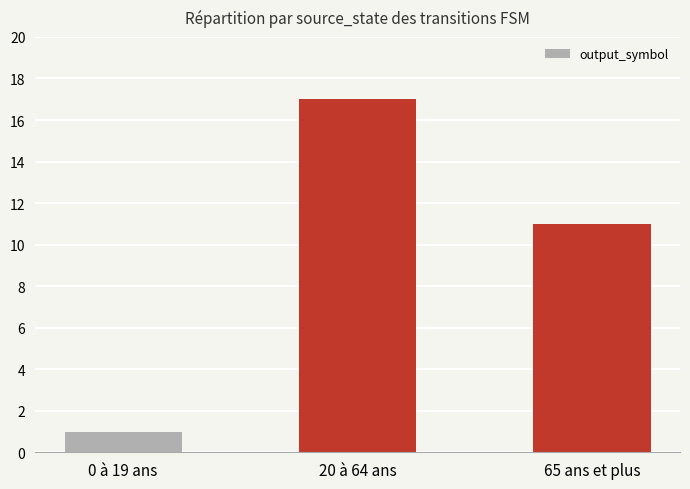

Are the bars grouped side by side (vs. stacked)?

No